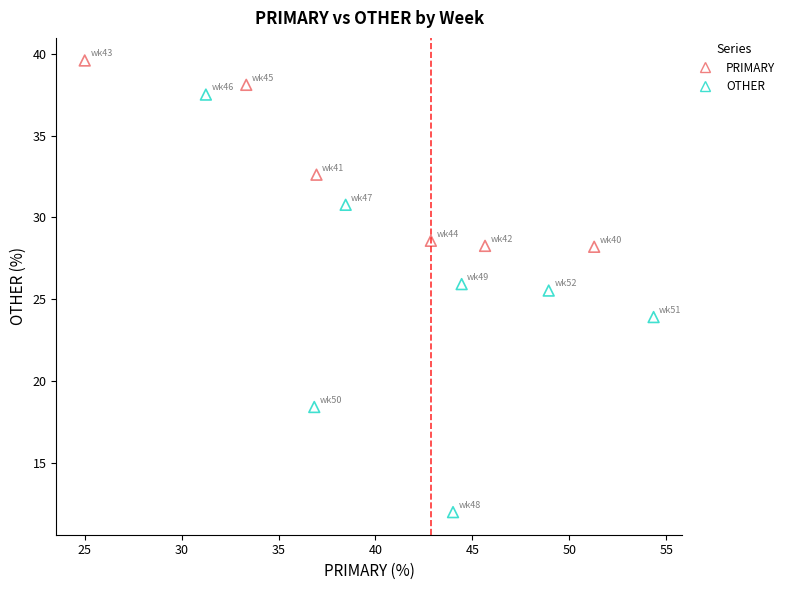

Which series has the largest Y range (max minus min)?

OTHER